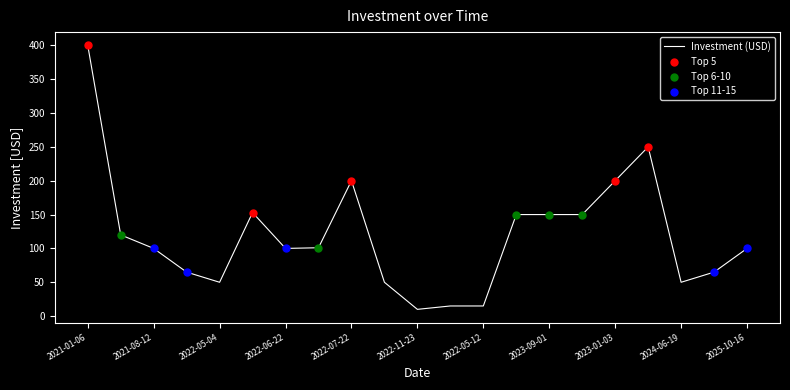

What is the smallest value displayed?

10